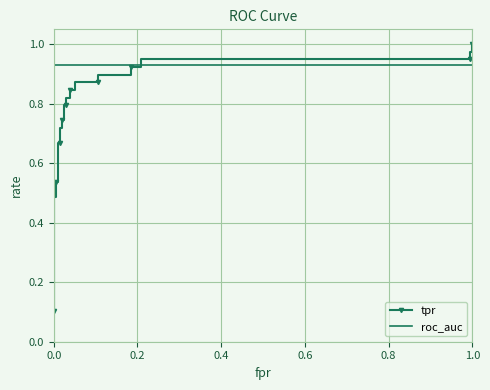

Rank the series by their average value, from lowest to highest.

tpr, roc_auc